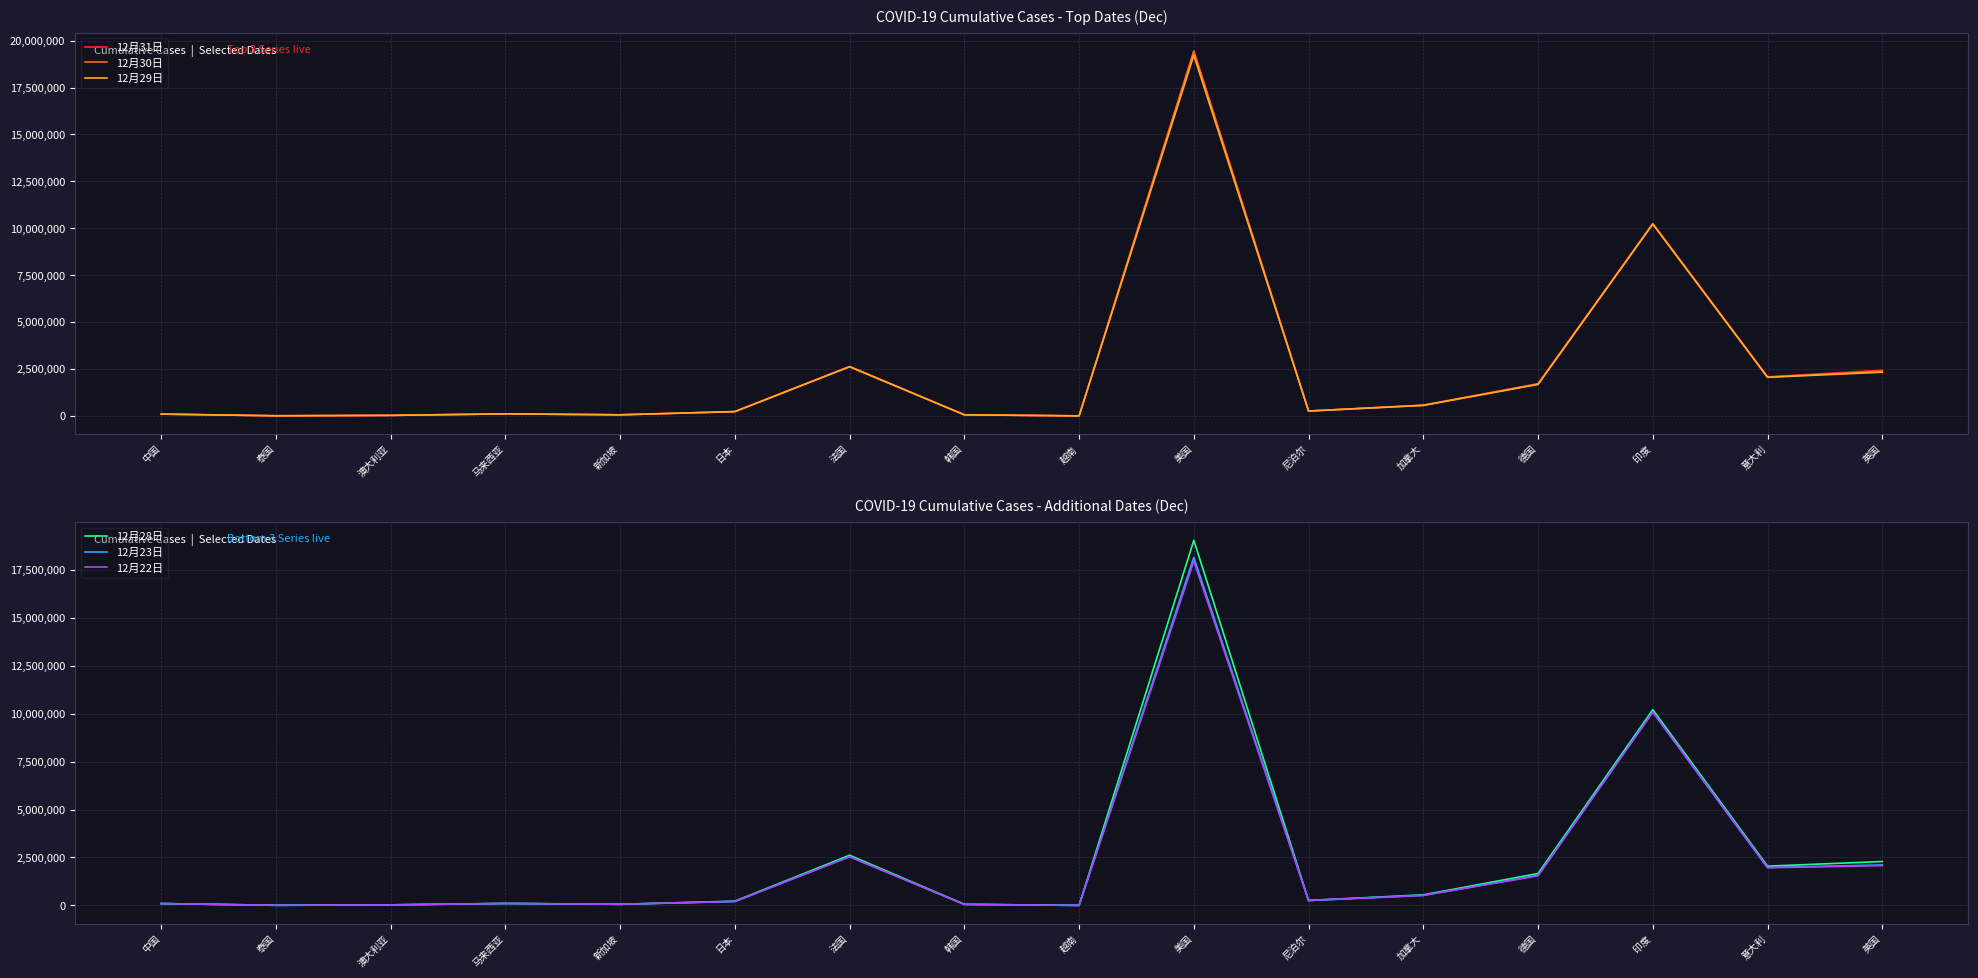

Rank the series at 法国 from lowest to highest value.

12月22日, 12月23日, 12月28日, 12月29日, 12月31日, 12月30日